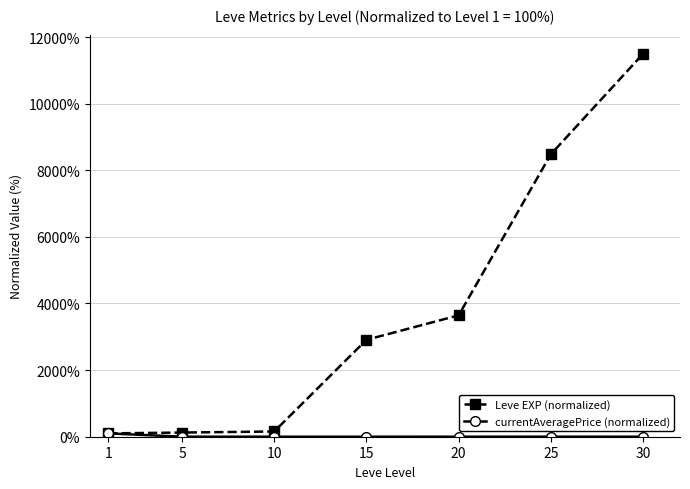

Which series has the largest total across all categories?

Leve EXP (normalized)